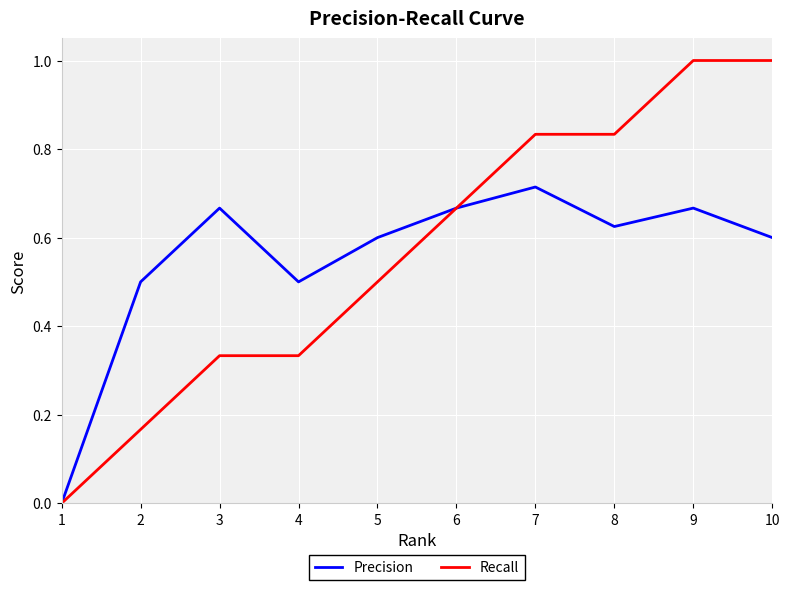

True or false: Recall has a value of 0.0 at 1.

True